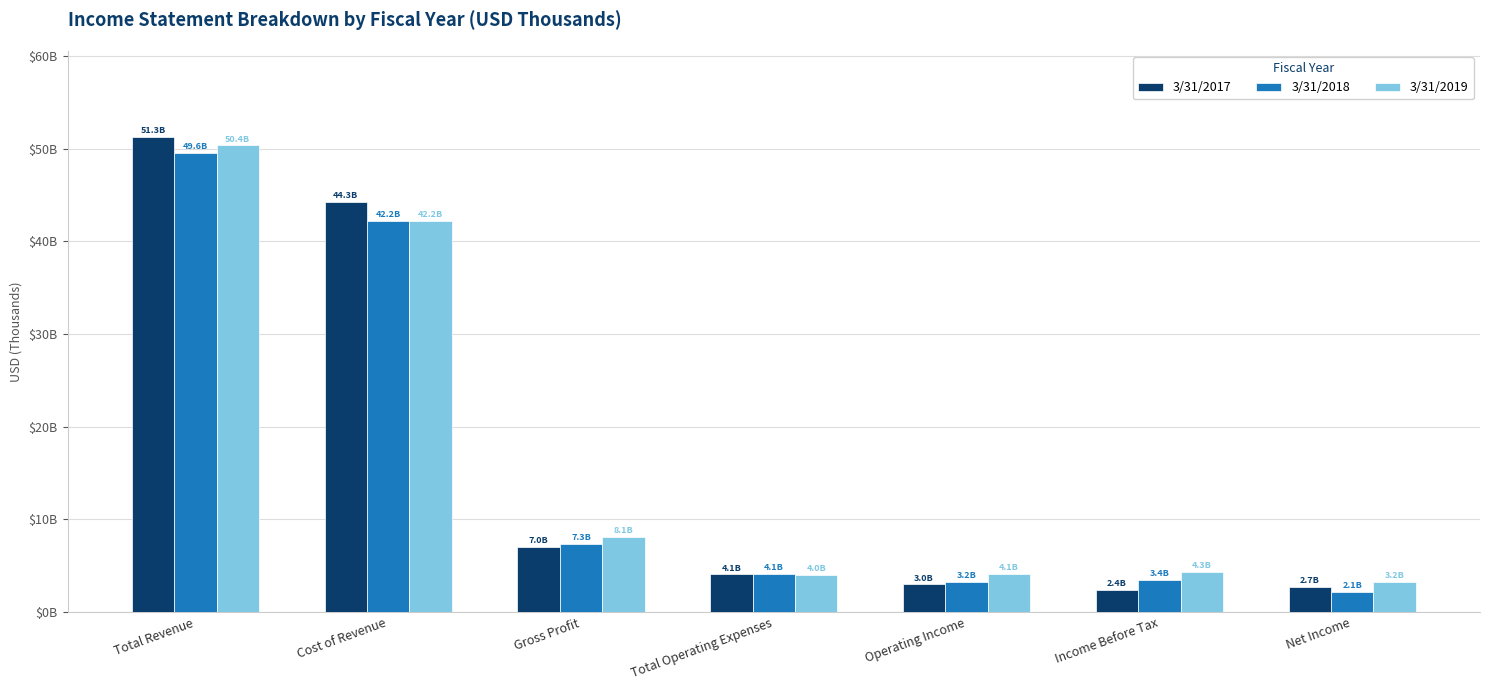

Which series has the largest total across all categories?

3/31/2019